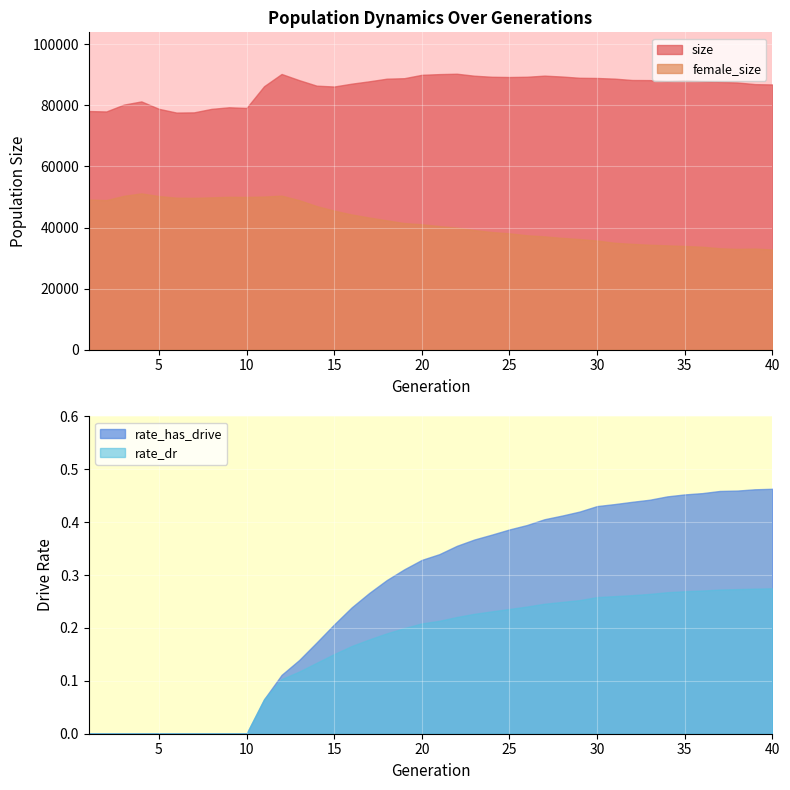

True or false: size and rate_dr cross at least once.

False